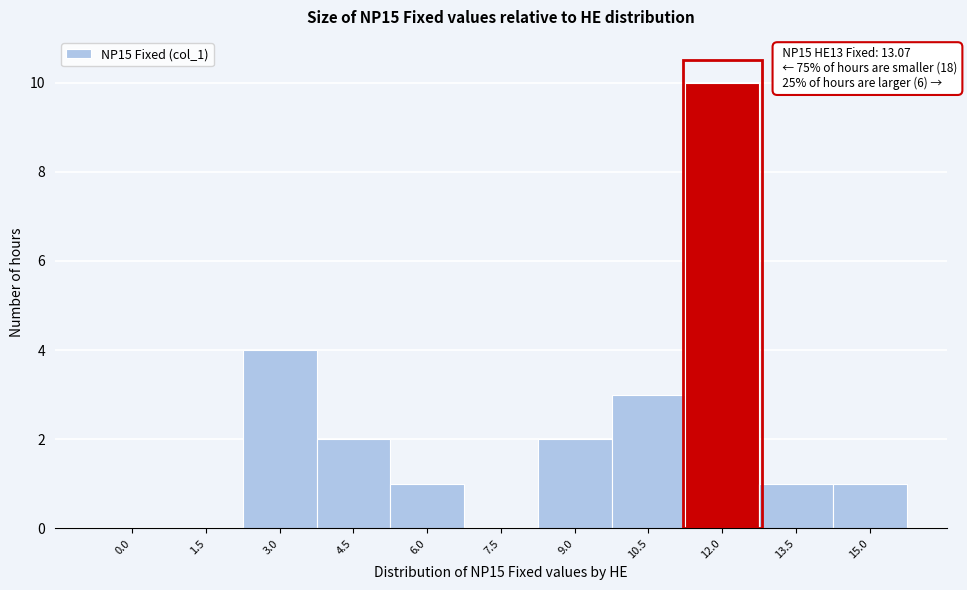

Reading left to right, what are all the values shown in this chart?

0.0=0	1.5=0	3.0=4	4.5=2	6.0=1	7.5=0	9.0=2	10.5=3	12.0=10	13.5=1	15.0=1